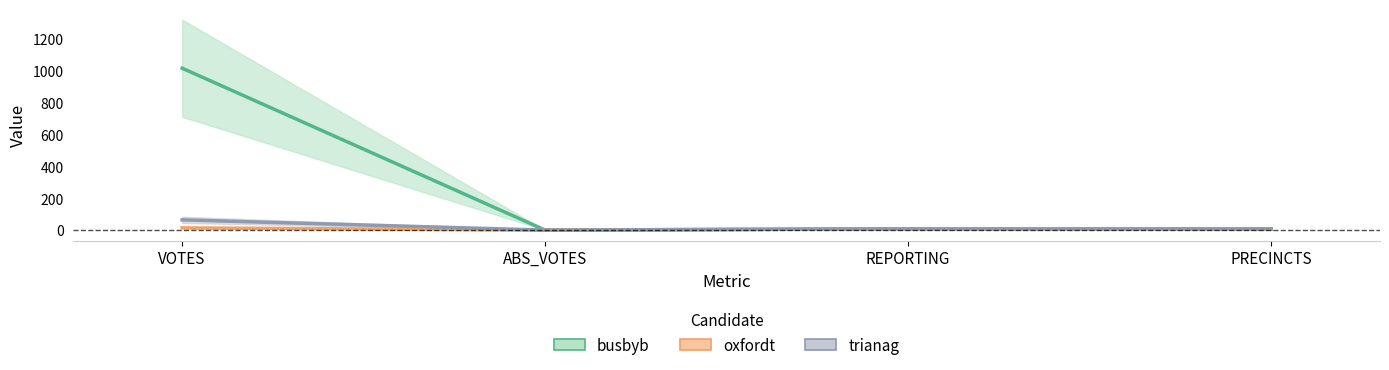

What is the value of the trianag point at the 1st from the left?

64